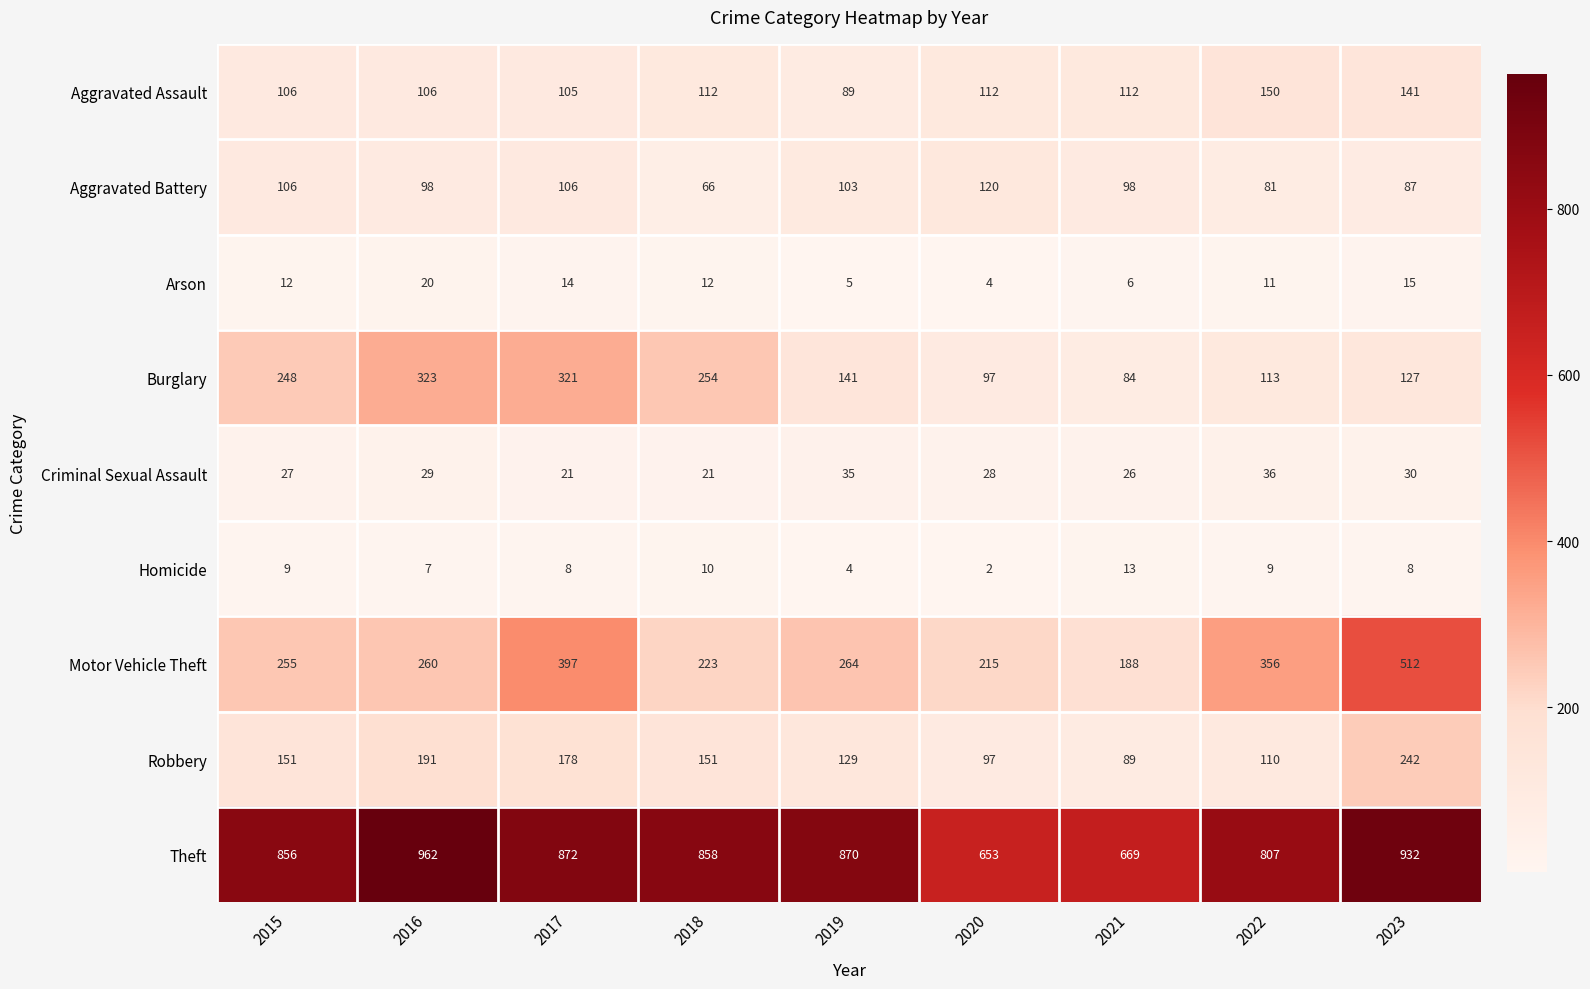

Count the number of categories in the chart.

9